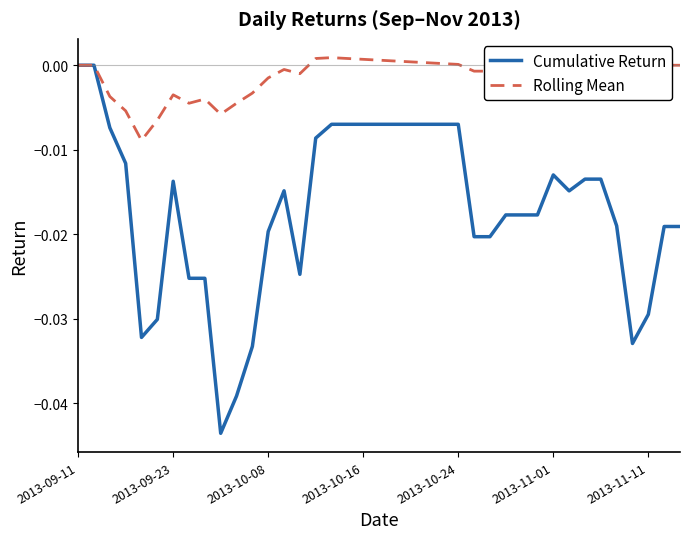

Which series has the widest spread of values?

Cumulative Return